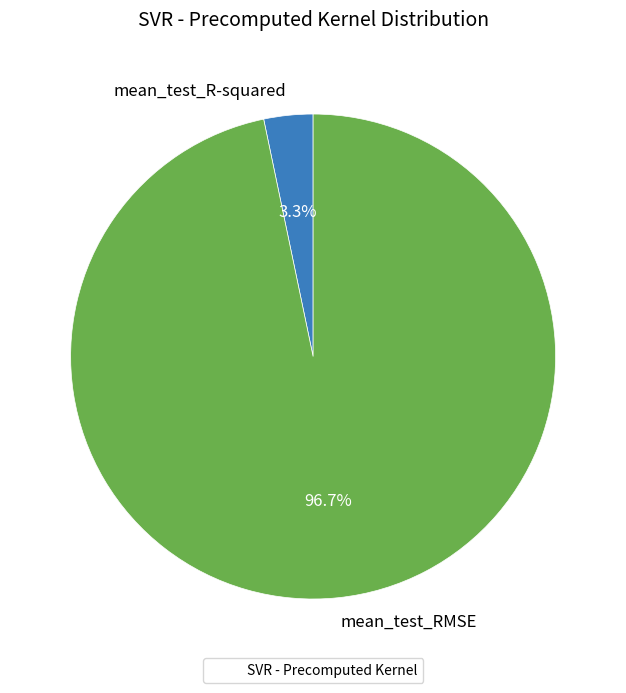

Which category accounts for the majority?

mean_test_RMSE